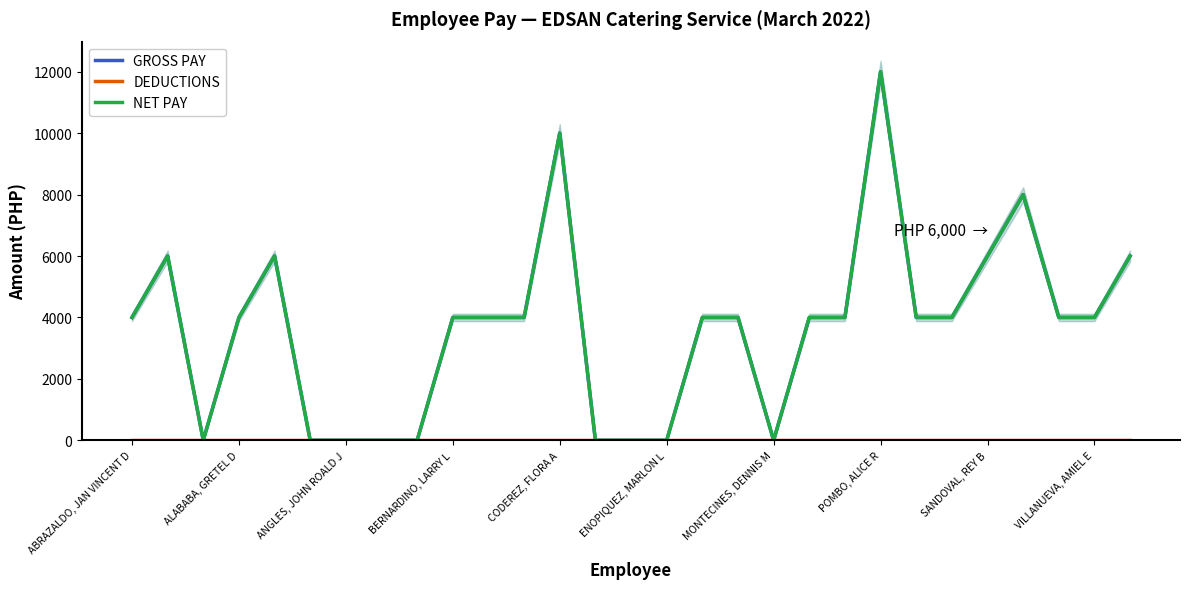

Which series changed the most between VILLANUEVA, AMIEL E and 26?

GROSS PAY